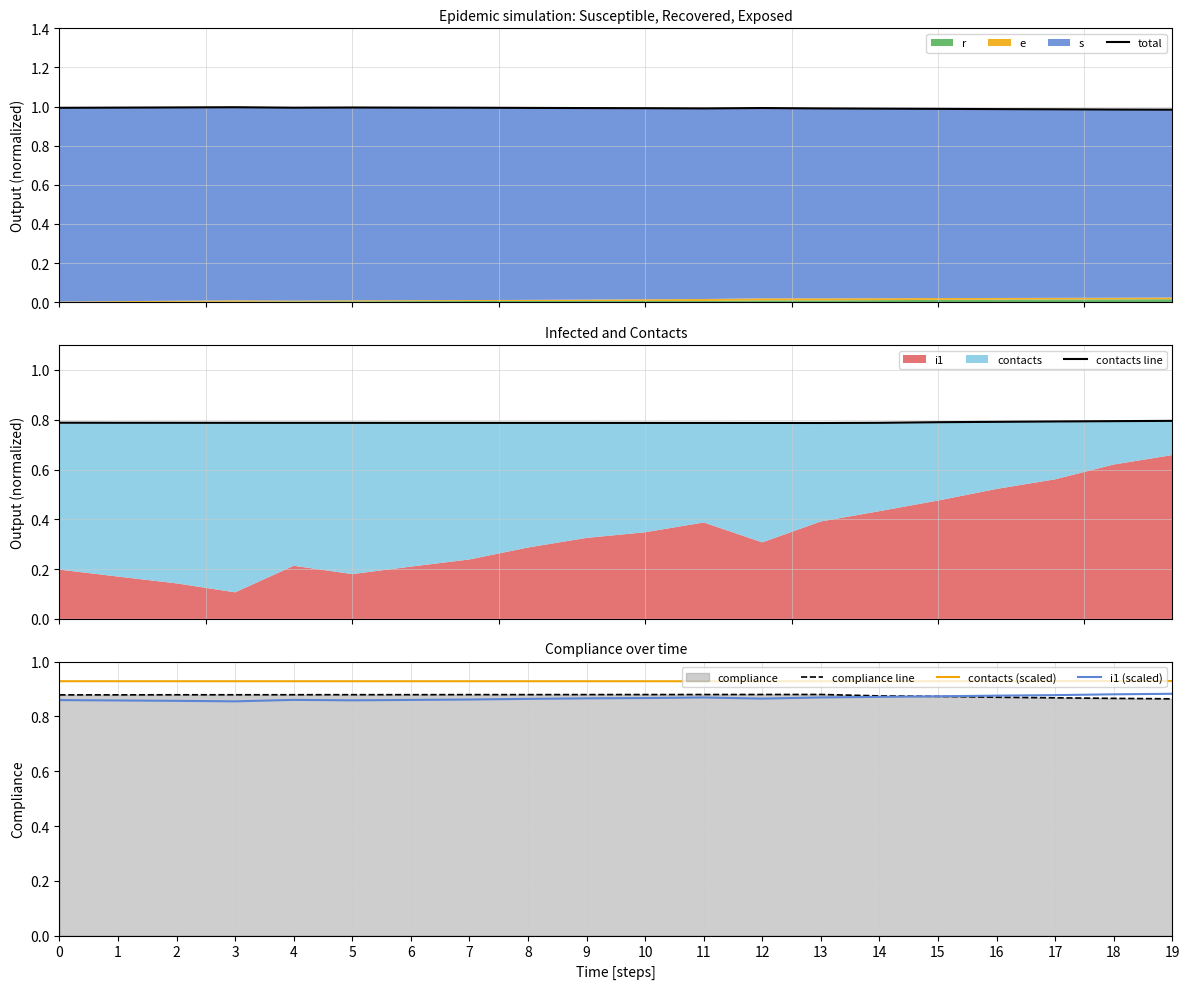

Where is total nearest to the value 0?

19